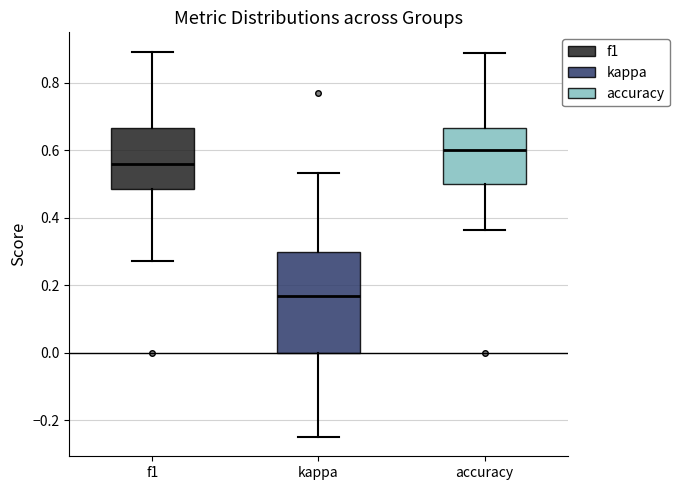

Comparing the boxes themselves (not the whiskers), which one is the tallest?

kappa